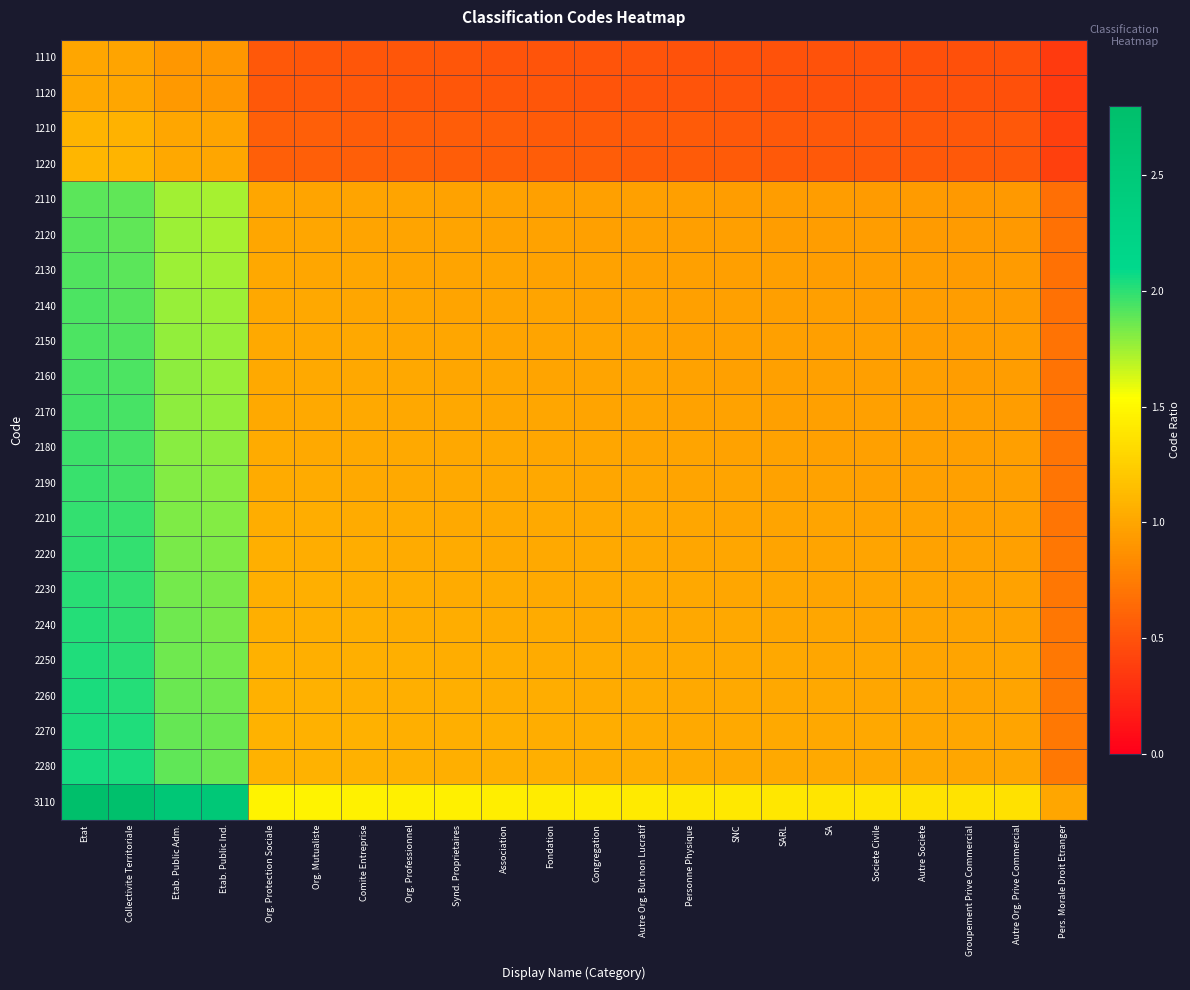

Reading left to right, extract all data points from this chart.

1110: Etat=1.0	Collectivite Territoriale=1.0	Etab. Public Adm.=0.9	Etab. Public Ind.=0.9	Org. Protection Sociale=0.5	Org. Mutualiste=0.5	Comite Entreprise=0.5	Org. Professionnel=0.5	Synd. Proprietaires=0.5	Association=0.5	Fondation=0.5	Congregation=0.5	Autre Org. But non Lucratif=0.5	Personne Physique=0.5	SNC=0.5	SARL=0.5	SA=0.5	Societe Civile=0.5	Autre Societe=0.5	Groupement Prive Commercial=0.5	Autre Org. Prive Commercial=0.5	Pers. Morale Droit Etranger=0.4
1120: Etat=1.0	Collectivite Territoriale=1.0	Etab. Public Adm.=0.9	Etab. Public Ind.=0.9	Org. Protection Sociale=0.5	Org. Mutualiste=0.5	Comite Entreprise=0.5	Org. Professionnel=0.5	Synd. Proprietaires=0.5	Association=0.5	Fondation=0.5	Congregation=0.5	Autre Org. But non Lucratif=0.5	Personne Physique=0.5	SNC=0.5	SARL=0.5	SA=0.5	Societe Civile=0.5	Autre Societe=0.5	Groupement Prive Commercial=0.5	Autre Org. Prive Commercial=0.5	Pers. Morale Droit Etranger=0.4
1210: Etat=1.1	Collectivite Territoriale=1.1	Etab. Public Adm.=1.0	Etab. Public Ind.=1.0	Org. Protection Sociale=0.6	Org. Mutualiste=0.6	Comite Entreprise=0.6	Org. Professionnel=0.6	Synd. Proprietaires=0.6	Association=0.6	Fondation=0.6	Congregation=0.6	Autre Org. But non Lucratif=0.6	Personne Physique=0.5	SNC=0.5	SARL=0.5	SA=0.5	Societe Civile=0.5	Autre Societe=0.5	Groupement Prive Commercial=0.5	Autre Org. Prive Commercial=0.5	Pers. Morale Droit Etranger=0.4
1220: Etat=1.1	Collectivite Territoriale=1.1	Etab. Public Adm.=1.0	Etab. Public Ind.=1.0	Org. Protection Sociale=0.6	Org. Mutualiste=0.6	Comite Entreprise=0.6	Org. Professionnel=0.6	Synd. Proprietaires=0.6	Association=0.6	Fondation=0.6	Congregation=0.6	Autre Org. But non Lucratif=0.6	Personne Physique=0.6	SNC=0.5	SARL=0.5	SA=0.5	Societe Civile=0.5	Autre Societe=0.5	Groupement Prive Commercial=0.5	Autre Org. Prive Commercial=0.5	Pers. Morale Droit Etranger=0.4
2110: Etat=1.9	Collectivite Territoriale=1.9	Etab. Public Adm.=1.7	Etab. Public Ind.=1.7	Org. Protection Sociale=1.0	Org. Mutualiste=1.0	Comite Entreprise=1.0	Org. Professionnel=1.0	Synd. Proprietaires=1.0	Association=1.0	Fondation=1.0	Congregation=1.0	Autre Org. But non Lucratif=1.0	Personne Physique=1.0	SNC=1.0	SARL=0.9	SA=0.9	Societe Civile=0.9	Autre Societe=0.9	Groupement Prive Commercial=0.9	Autre Org. Prive Commercial=0.9	Pers. Morale Droit Etranger=0.7
2120: Etat=1.9	Collectivite Territoriale=1.9	Etab. Public Adm.=1.8	Etab. Public Ind.=1.7	Org. Protection Sociale=1.0	Org. Mutualiste=1.0	Comite Entreprise=1.0	Org. Professionnel=1.0	Synd. Proprietaires=1.0	Association=1.0	Fondation=1.0	Congregation=1.0	Autre Org. But non Lucratif=1.0	Personne Physique=1.0	SNC=1.0	SARL=1.0	SA=0.9	Societe Civile=0.9	Autre Societe=0.9	Groupement Prive Commercial=0.9	Autre Org. Prive Commercial=0.9	Pers. Morale Droit Etranger=0.7
2130: Etat=1.9	Collectivite Territoriale=1.9	Etab. Public Adm.=1.8	Etab. Public Ind.=1.7	Org. Protection Sociale=1.0	Org. Mutualiste=1.0	Comite Entreprise=1.0	Org. Professionnel=1.0	Synd. Proprietaires=1.0	Association=1.0	Fondation=1.0	Congregation=1.0	Autre Org. But non Lucratif=1.0	Personne Physique=1.0	SNC=1.0	SARL=1.0	SA=1.0	Societe Civile=0.9	Autre Societe=0.9	Groupement Prive Commercial=0.9	Autre Org. Prive Commercial=0.9	Pers. Morale Droit Etranger=0.7
2140: Etat=1.9	Collectivite Territoriale=1.9	Etab. Public Adm.=1.8	Etab. Public Ind.=1.8	Org. Protection Sociale=1.0	Org. Mutualiste=1.0	Comite Entreprise=1.0	Org. Professionnel=1.0	Synd. Proprietaires=1.0	Association=1.0	Fondation=1.0	Congregation=1.0	Autre Org. But non Lucratif=1.0	Personne Physique=1.0	SNC=1.0	SARL=1.0	SA=1.0	Societe Civile=1.0	Autre Societe=0.9	Groupement Prive Commercial=0.9	Autre Org. Prive Commercial=0.9	Pers. Morale Droit Etranger=0.7
2150: Etat=1.9	Collectivite Territoriale=1.9	Etab. Public Adm.=1.8	Etab. Public Ind.=1.8	Org. Protection Sociale=1.0	Org. Mutualiste=1.0	Comite Entreprise=1.0	Org. Professionnel=1.0	Synd. Proprietaires=1.0	Association=1.0	Fondation=1.0	Congregation=1.0	Autre Org. But non Lucratif=1.0	Personne Physique=1.0	SNC=1.0	SARL=1.0	SA=1.0	Societe Civile=1.0	Autre Societe=1.0	Groupement Prive Commercial=0.9	Autre Org. Prive Commercial=0.9	Pers. Morale Droit Etranger=0.7
2160: Etat=1.9	Collectivite Territoriale=1.9	Etab. Public Adm.=1.8	Etab. Public Ind.=1.8	Org. Protection Sociale=1.0	Org. Mutualiste=1.0	Comite Entreprise=1.0	Org. Professionnel=1.0	Synd. Proprietaires=1.0	Association=1.0	Fondation=1.0	Congregation=1.0	Autre Org. But non Lucratif=1.0	Personne Physique=1.0	SNC=1.0	SARL=1.0	SA=1.0	Societe Civile=1.0	Autre Societe=1.0	Groupement Prive Commercial=1.0	Autre Org. Prive Commercial=0.9	Pers. Morale Droit Etranger=0.7
2170: Etat=2.0	Collectivite Territoriale=1.9	Etab. Public Adm.=1.8	Etab. Public Ind.=1.8	Org. Protection Sociale=1.0	Org. Mutualiste=1.0	Comite Entreprise=1.0	Org. Professionnel=1.0	Synd. Proprietaires=1.0	Association=1.0	Fondation=1.0	Congregation=1.0	Autre Org. But non Lucratif=1.0	Personne Physique=1.0	SNC=1.0	SARL=1.0	SA=1.0	Societe Civile=1.0	Autre Societe=1.0	Groupement Prive Commercial=1.0	Autre Org. Prive Commercial=1.0	Pers. Morale Droit Etranger=0.7
2180: Etat=2.0	Collectivite Territoriale=1.9	Etab. Public Adm.=1.8	Etab. Public Ind.=1.8	Org. Protection Sociale=1.0	Org. Mutualiste=1.0	Comite Entreprise=1.0	Org. Professionnel=1.0	Synd. Proprietaires=1.0	Association=1.0	Fondation=1.0	Congregation=1.0	Autre Org. But non Lucratif=1.0	Personne Physique=1.0	SNC=1.0	SARL=1.0	SA=1.0	Societe Civile=1.0	Autre Societe=1.0	Groupement Prive Commercial=1.0	Autre Org. Prive Commercial=1.0	Pers. Morale Droit Etranger=0.7
2190: Etat=2.0	Collectivite Territoriale=2.0	Etab. Public Adm.=1.8	Etab. Public Ind.=1.8	Org. Protection Sociale=1.0	Org. Mutualiste=1.0	Comite Entreprise=1.0	Org. Professionnel=1.0	Synd. Proprietaires=1.0	Association=1.0	Fondation=1.0	Congregation=1.0	Autre Org. But non Lucratif=1.0	Personne Physique=1.0	SNC=1.0	SARL=1.0	SA=1.0	Societe Civile=1.0	Autre Societe=1.0	Groupement Prive Commercial=1.0	Autre Org. Prive Commercial=1.0	Pers. Morale Droit Etranger=0.7
2210: Etat=2.0	Collectivite Territoriale=2.0	Etab. Public Adm.=1.8	Etab. Public Ind.=1.8	Org. Protection Sociale=1.0	Org. Mutualiste=1.0	Comite Entreprise=1.0	Org. Professionnel=1.0	Synd. Proprietaires=1.0	Association=1.0	Fondation=1.0	Congregation=1.0	Autre Org. But non Lucratif=1.0	Personne Physique=1.0	SNC=1.0	SARL=1.0	SA=1.0	Societe Civile=1.0	Autre Societe=1.0	Groupement Prive Commercial=1.0	Autre Org. Prive Commercial=1.0	Pers. Morale Droit Etranger=0.7
2220: Etat=2.0	Collectivite Territoriale=2.0	Etab. Public Adm.=1.8	Etab. Public Ind.=1.8	Org. Protection Sociale=1.1	Org. Mutualiste=1.0	Comite Entreprise=1.0	Org. Professionnel=1.0	Synd. Proprietaires=1.0	Association=1.0	Fondation=1.0	Congregation=1.0	Autre Org. But non Lucratif=1.0	Personne Physique=1.0	SNC=1.0	SARL=1.0	SA=1.0	Societe Civile=1.0	Autre Societe=1.0	Groupement Prive Commercial=1.0	Autre Org. Prive Commercial=1.0	Pers. Morale Droit Etranger=0.7
2230: Etat=2.0	Collectivite Territoriale=2.0	Etab. Public Adm.=1.8	Etab. Public Ind.=1.8	Org. Protection Sociale=1.1	Org. Mutualiste=1.1	Comite Entreprise=1.0	Org. Professionnel=1.0	Synd. Proprietaires=1.0	Association=1.0	Fondation=1.0	Congregation=1.0	Autre Org. But non Lucratif=1.0	Personne Physique=1.0	SNC=1.0	SARL=1.0	SA=1.0	Societe Civile=1.0	Autre Societe=1.0	Groupement Prive Commercial=1.0	Autre Org. Prive Commercial=1.0	Pers. Morale Droit Etranger=0.7
2240: Etat=2.0	Collectivite Territoriale=2.0	Etab. Public Adm.=1.9	Etab. Public Ind.=1.8	Org. Protection Sociale=1.1	Org. Mutualiste=1.1	Comite Entreprise=1.1	Org. Professionnel=1.0	Synd. Proprietaires=1.0	Association=1.0	Fondation=1.0	Congregation=1.0	Autre Org. But non Lucratif=1.0	Personne Physique=1.0	SNC=1.0	SARL=1.0	SA=1.0	Societe Civile=1.0	Autre Societe=1.0	Groupement Prive Commercial=1.0	Autre Org. Prive Commercial=1.0	Pers. Morale Droit Etranger=0.7
2250: Etat=2.0	Collectivite Territoriale=2.0	Etab. Public Adm.=1.9	Etab. Public Ind.=1.8	Org. Protection Sociale=1.1	Org. Mutualiste=1.1	Comite Entreprise=1.1	Org. Professionnel=1.1	Synd. Proprietaires=1.0	Association=1.0	Fondation=1.0	Congregation=1.0	Autre Org. But non Lucratif=1.0	Personne Physique=1.0	SNC=1.0	SARL=1.0	SA=1.0	Societe Civile=1.0	Autre Societe=1.0	Groupement Prive Commercial=1.0	Autre Org. Prive Commercial=1.0	Pers. Morale Droit Etranger=0.7
2260: Etat=2.0	Collectivite Territoriale=2.0	Etab. Public Adm.=1.9	Etab. Public Ind.=1.9	Org. Protection Sociale=1.1	Org. Mutualiste=1.1	Comite Entreprise=1.1	Org. Professionnel=1.1	Synd. Proprietaires=1.1	Association=1.0	Fondation=1.0	Congregation=1.0	Autre Org. But non Lucratif=1.0	Personne Physique=1.0	SNC=1.0	SARL=1.0	SA=1.0	Societe Civile=1.0	Autre Societe=1.0	Groupement Prive Commercial=1.0	Autre Org. Prive Commercial=1.0	Pers. Morale Droit Etranger=0.7
2270: Etat=2.0	Collectivite Territoriale=2.0	Etab. Public Adm.=1.9	Etab. Public Ind.=1.9	Org. Protection Sociale=1.1	Org. Mutualiste=1.1	Comite Entreprise=1.1	Org. Professionnel=1.1	Synd. Proprietaires=1.1	Association=1.1	Fondation=1.0	Congregation=1.0	Autre Org. But non Lucratif=1.0	Personne Physique=1.0	SNC=1.0	SARL=1.0	SA=1.0	Societe Civile=1.0	Autre Societe=1.0	Groupement Prive Commercial=1.0	Autre Org. Prive Commercial=1.0	Pers. Morale Droit Etranger=0.7
2280: Etat=2.1	Collectivite Territoriale=2.0	Etab. Public Adm.=1.9	Etab. Public Ind.=1.9	Org. Protection Sociale=1.1	Org. Mutualiste=1.1	Comite Entreprise=1.1	Org. Professionnel=1.1	Synd. Proprietaires=1.1	Association=1.1	Fondation=1.1	Congregation=1.0	Autre Org. But non Lucratif=1.0	Personne Physique=1.0	SNC=1.0	SARL=1.0	SA=1.0	Societe Civile=1.0	Autre Societe=1.0	Groupement Prive Commercial=1.0	Autre Org. Prive Commercial=1.0	Pers. Morale Droit Etranger=0.7
3110: Etat=2.8	Collectivite Territoriale=2.8	Etab. Public Adm.=2.6	Etab. Public Ind.=2.5	Org. Protection Sociale=1.5	Org. Mutualiste=1.5	Comite Entreprise=1.5	Org. Professionnel=1.5	Synd. Proprietaires=1.4	Association=1.4	Fondation=1.4	Congregation=1.4	Autre Org. But non Lucratif=1.4	Personne Physique=1.4	SNC=1.4	SARL=1.4	SA=1.4	Societe Civile=1.4	Autre Societe=1.4	Groupement Prive Commercial=1.4	Autre Org. Prive Commercial=1.4	Pers. Morale Droit Etranger=1.0